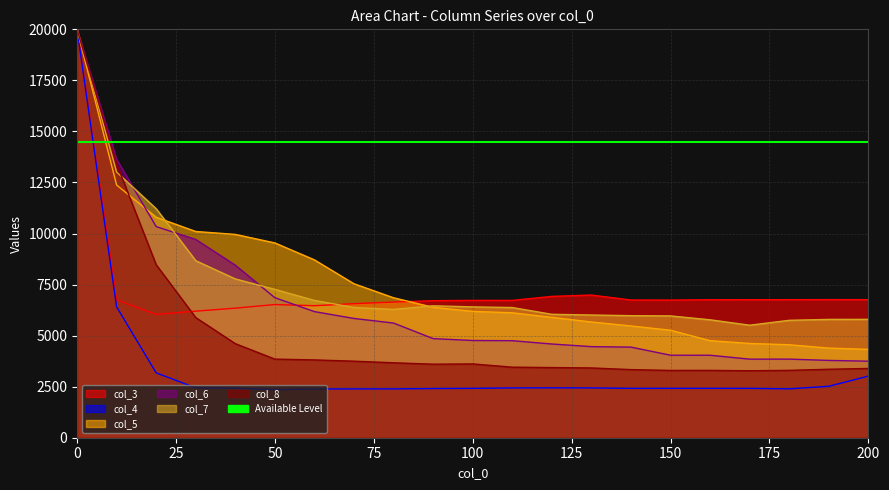

What are all the series names shown in the legend?

col_3, col_4, col_5, col_6, col_7, col_8